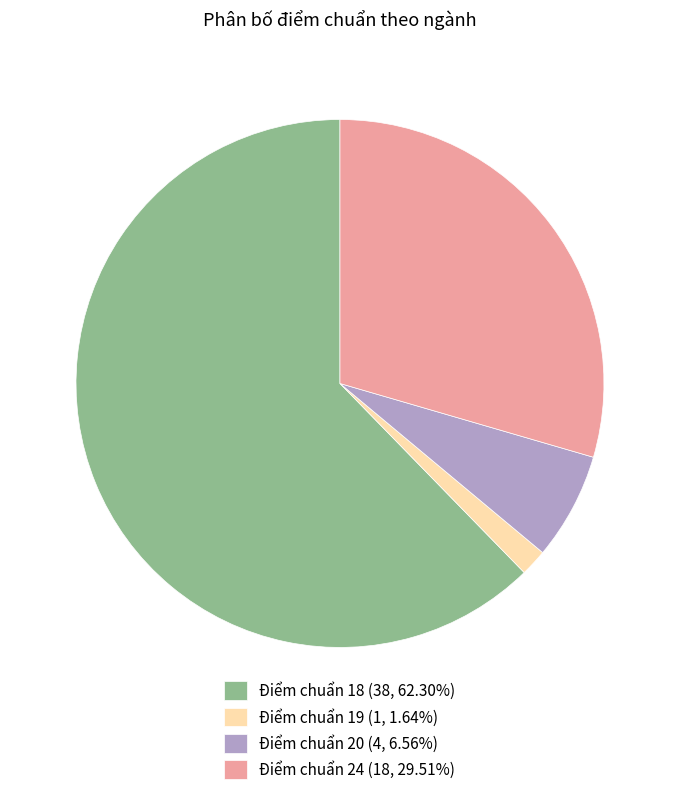

Is there any slice that represents more than half of the pie?

Yes